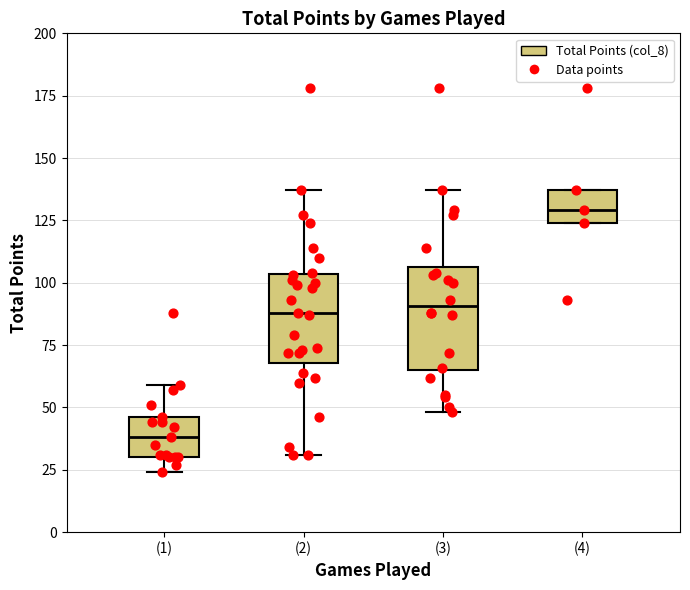

Which box's median line is the lowest?

(1)